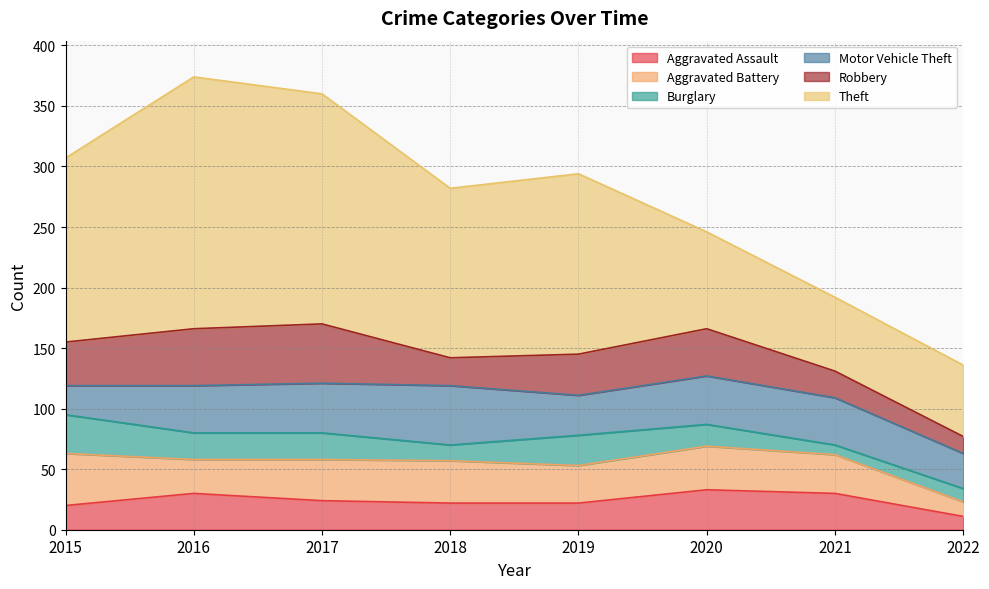

True or false: Theft and Burglary intersect in this chart.

False